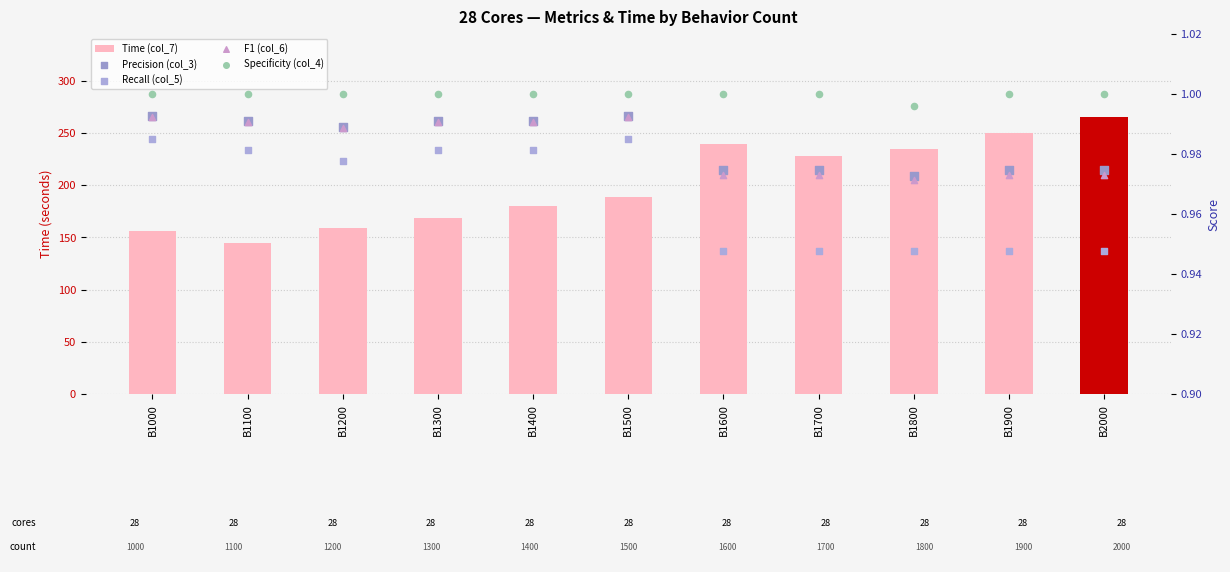

Which series reaches the maximum Y coordinate?

Time (col_7)